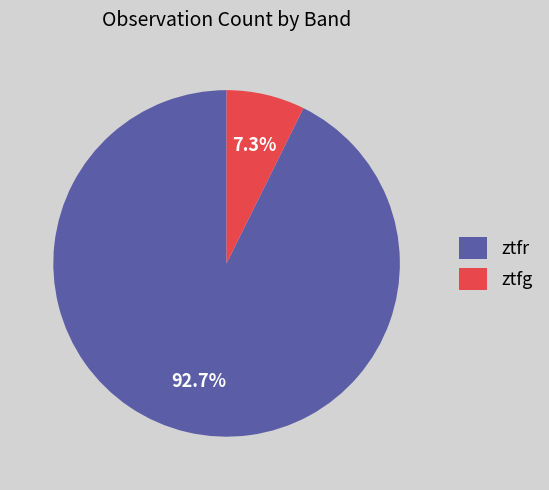

Does ztfr represent more than half of the total?

Yes